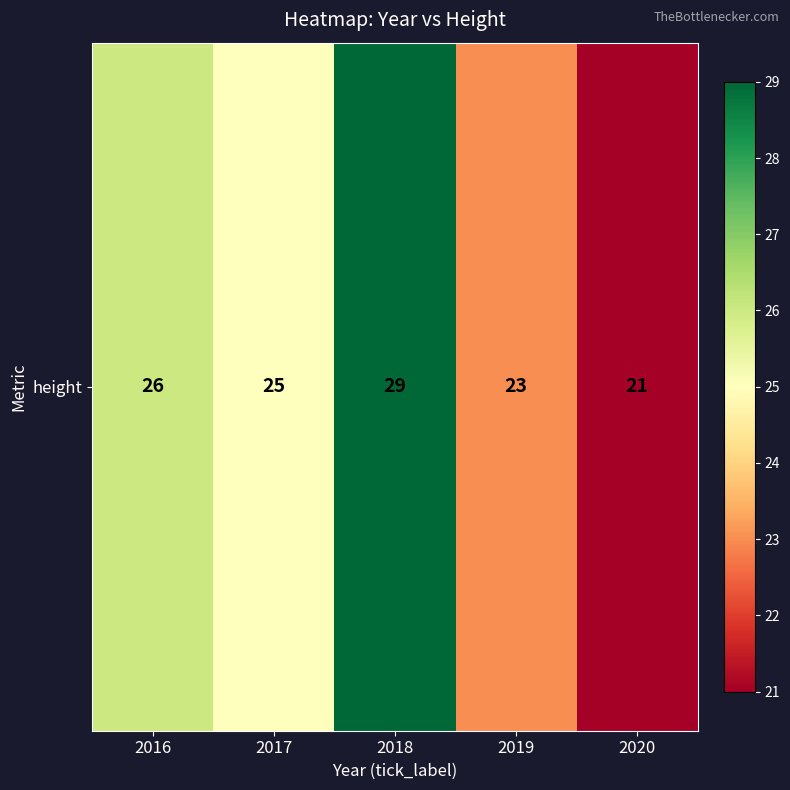

The value at 2016 is 26. True or false?

True